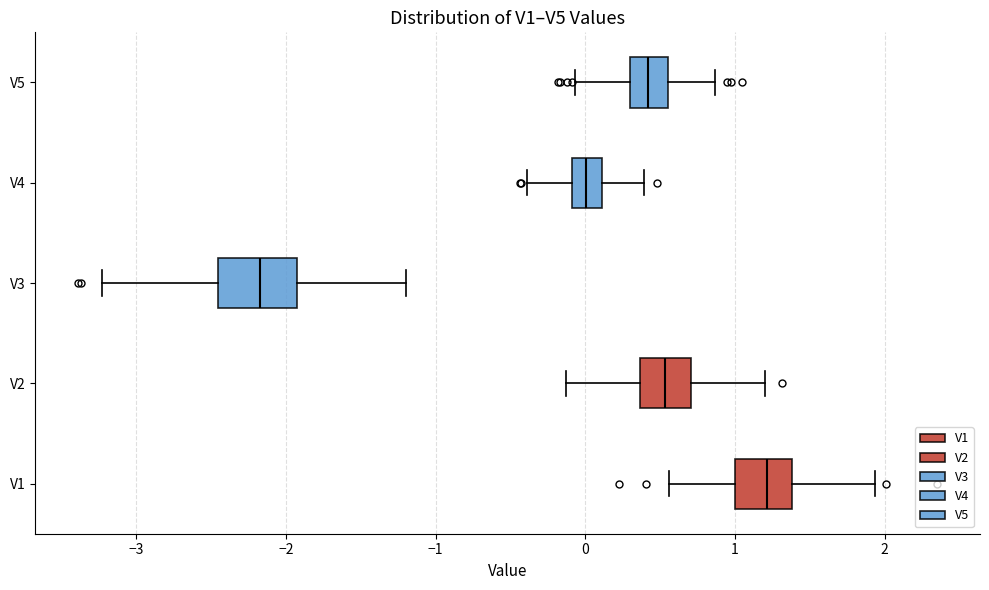

Reading bottom to top, transcribe this box plot: for each box, give where its median line is, the range the box spans, and where its two whiskers end, as read against the x-axis. The values are not printed on the chart, so give them approximately, as read against the axis.

V1: median 1.2, box 1.0 to 1.4, whiskers 0.6 to 1.9
V2: median 0.5, box 0.4 to 0.7, whiskers -0.1 to 1.2
V3: median -2.2, box -2.5 to -1.9, whiskers -3.2 to -1.2
V4: median 0.0, box -0.1 to 0.1, whiskers -0.4 to 0.4
V5: median 0.4, box 0.3 to 0.5, whiskers -0.1 to 0.9